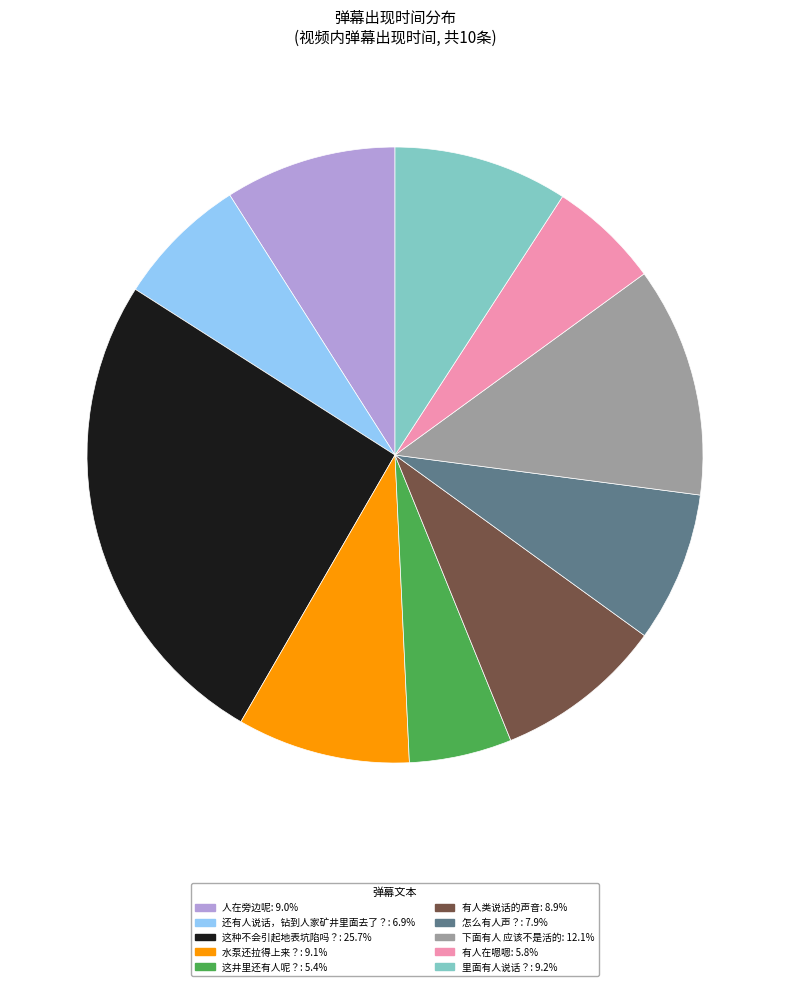

Does 有人类说话的声音 represent more than half of the total?

No